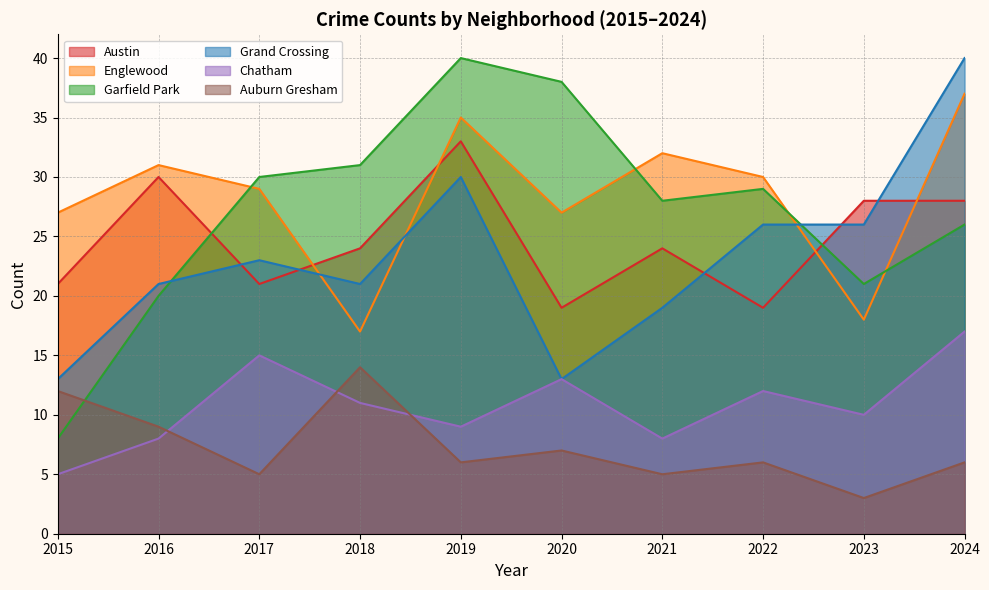

How many values in the Garfield Park series exceed 29?

4